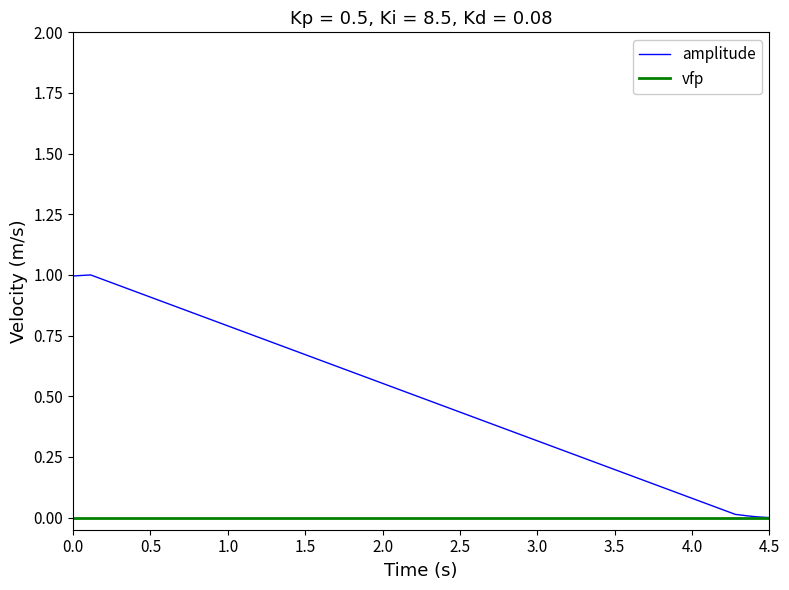

Rank the series by their maximum value, from highest to lowest.

amplitude, vfp